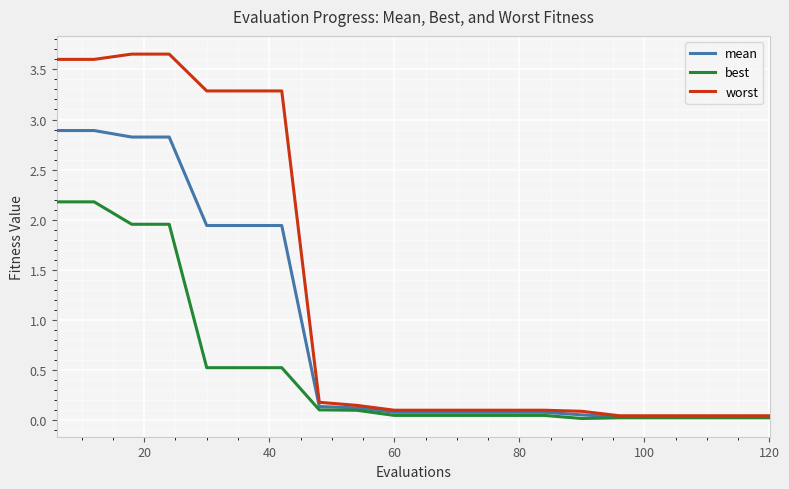

At how many categories does at least one series exceed 2?

7